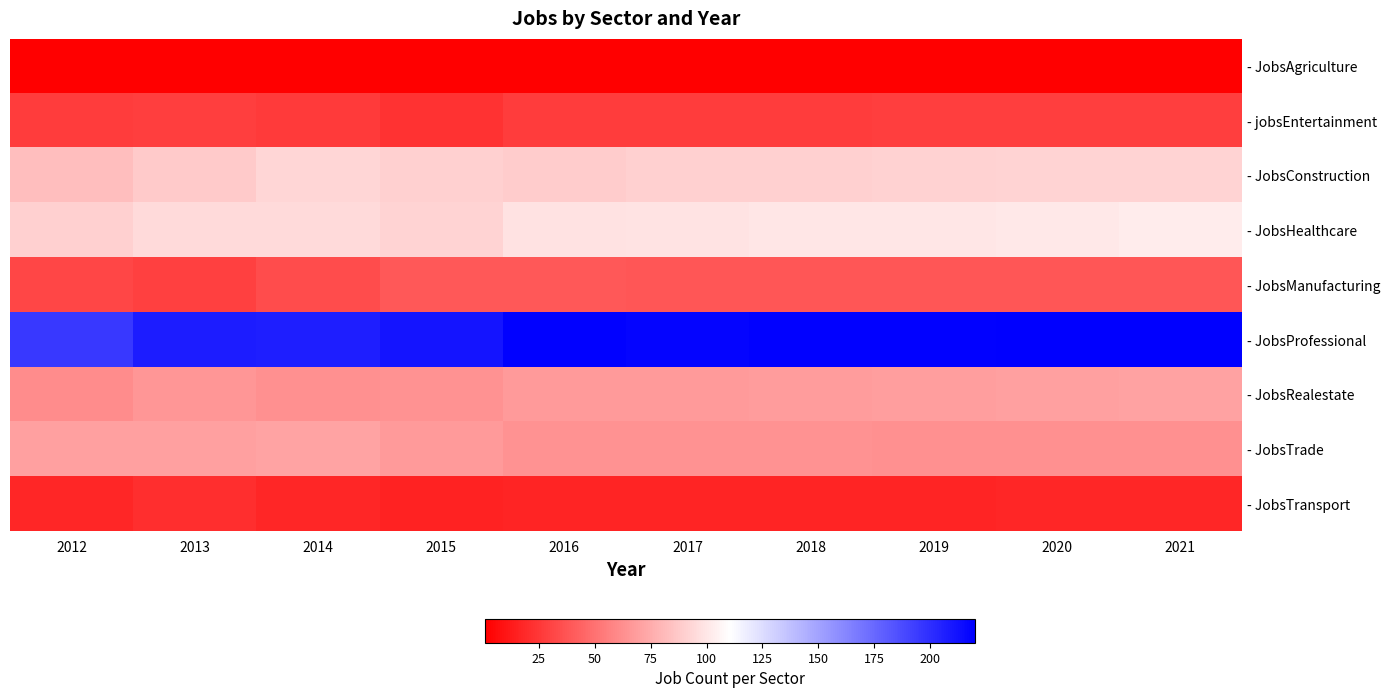

How many data points does each series have?

10